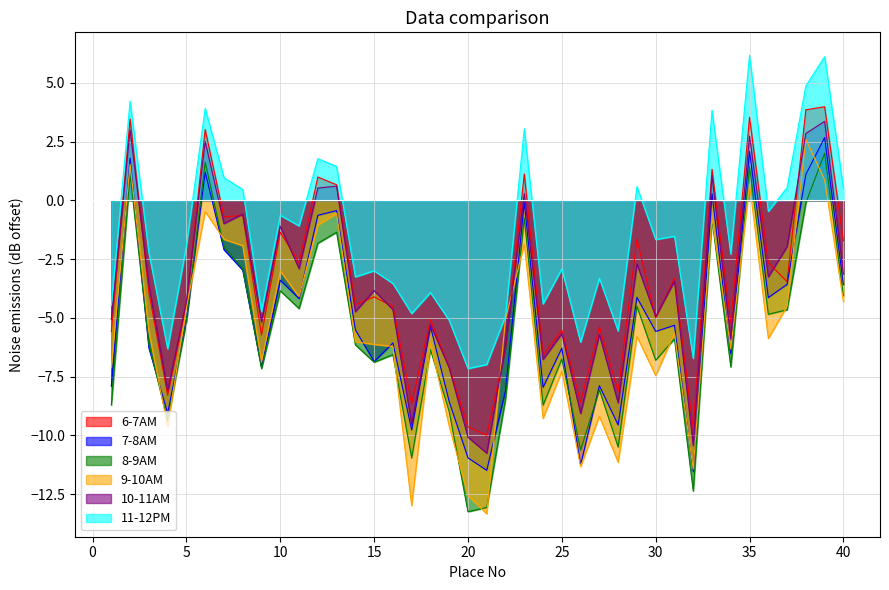

Where do 9-10AM and 7-8AM first cross each other?

1 and 2